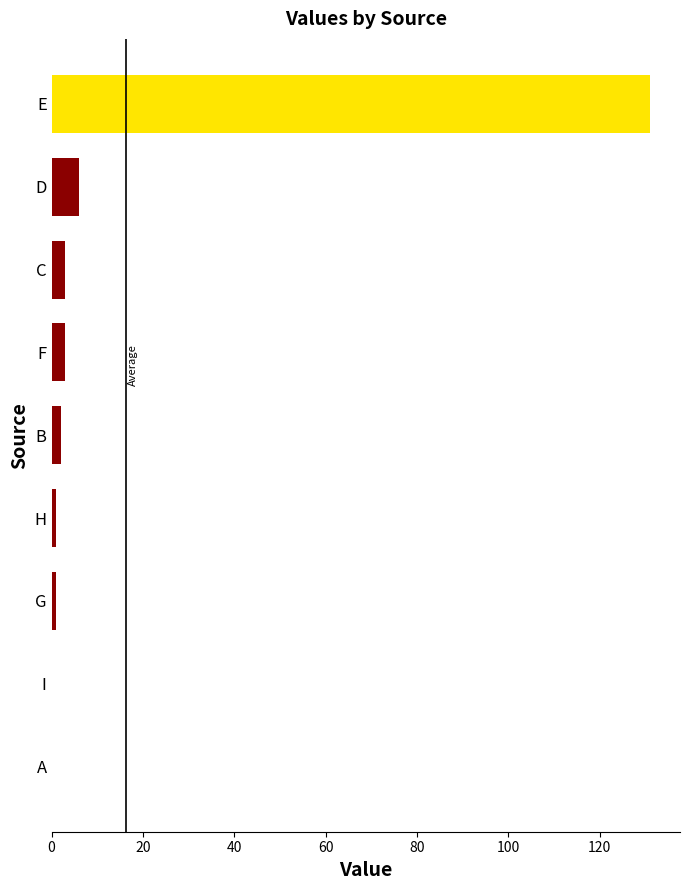

Reading top to bottom, what are all the values shown in this chart?

E=131	D=6	C=3	F=3	B=2	H=1	G=1	I=0	A=0